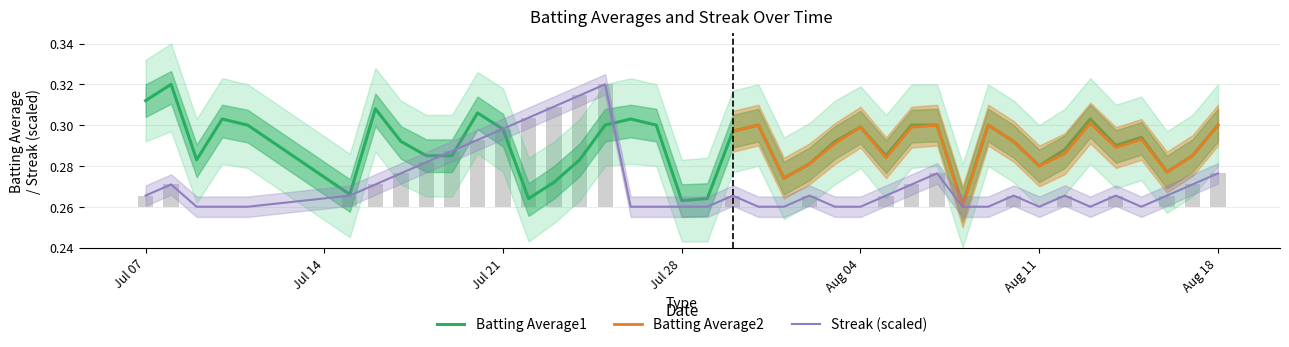

What is the value of the Streak bar at the 27th from the left?

0.3